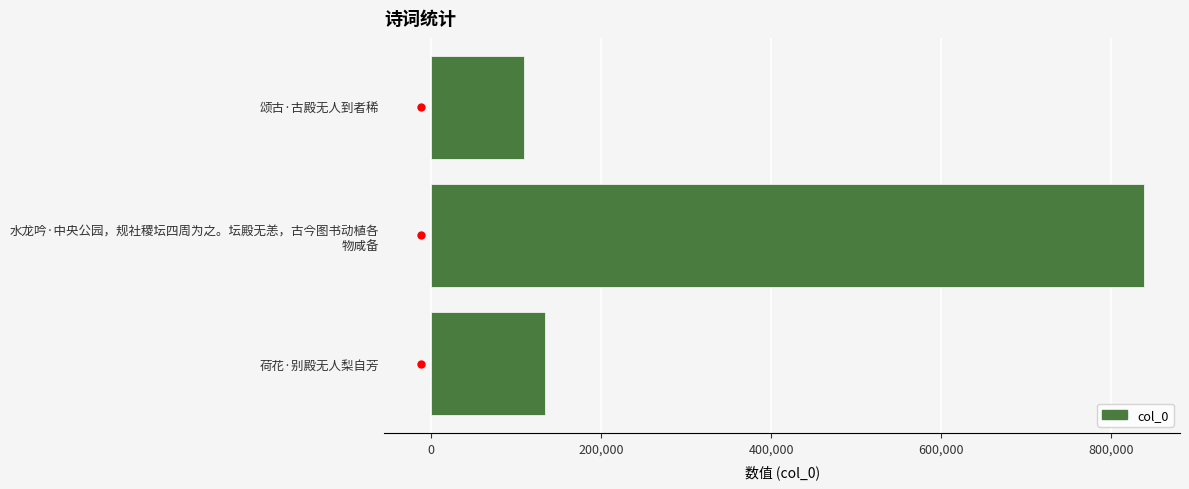

What is the difference between the maximum and minimum values?

729075